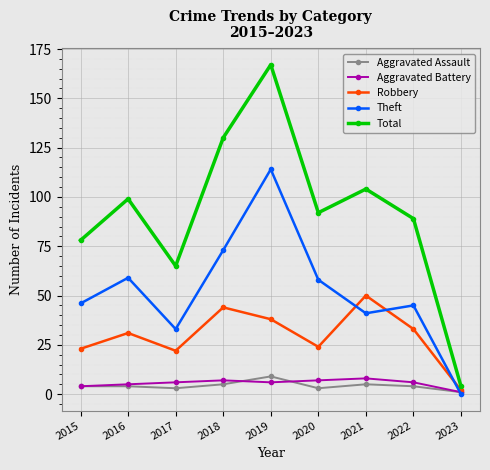

What is the difference between the maximum and minimum values in the Aggravated Assault series?

8